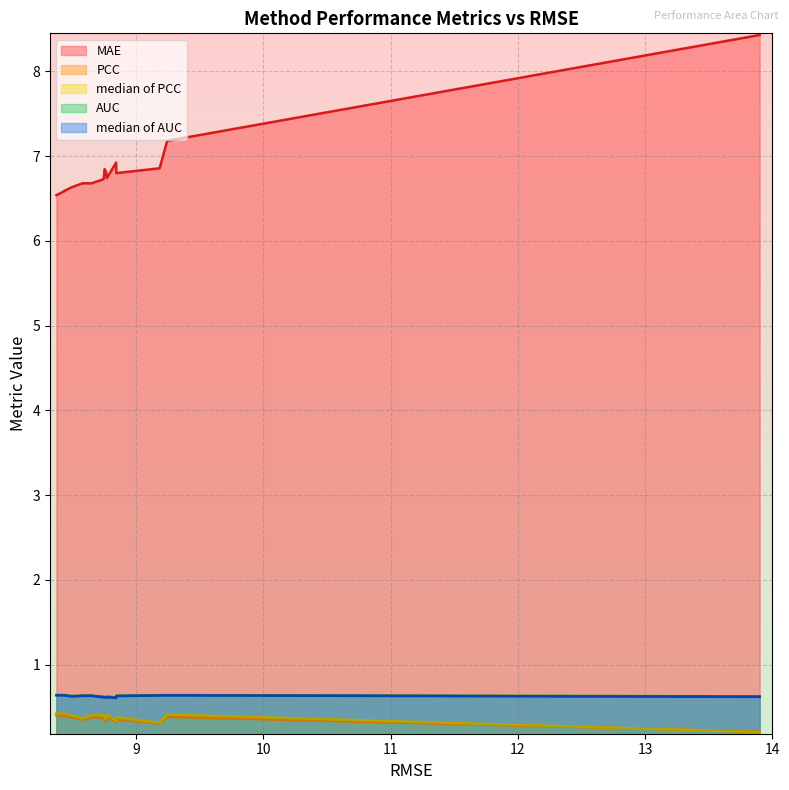

What are all the series names shown in the legend?

MAE, PCC, median of PCC, AUC, median of AUC